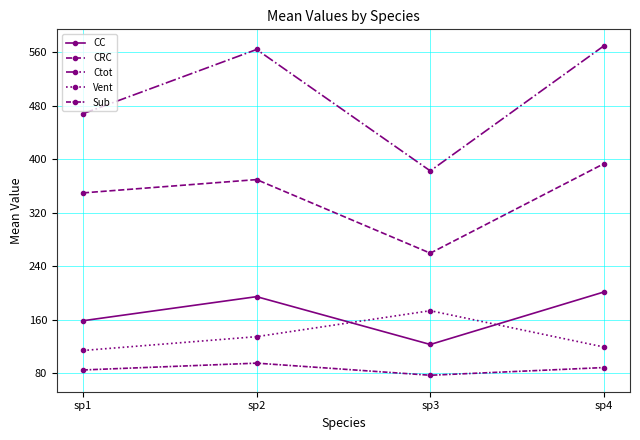

Is this an area chart (filled region under the line)?

No